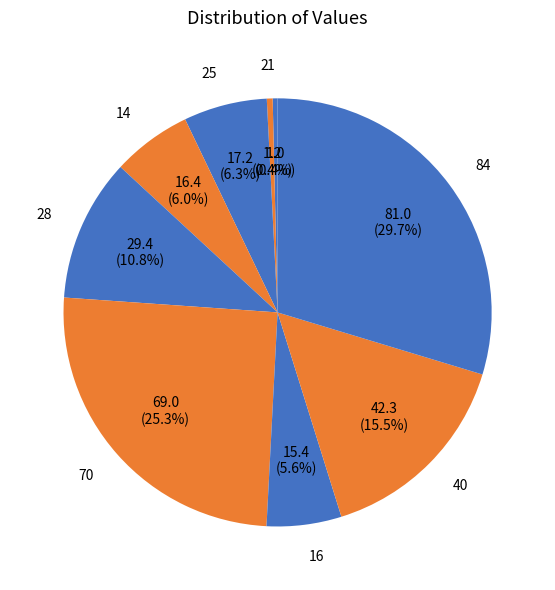

How many segments does this pie chart have?

9